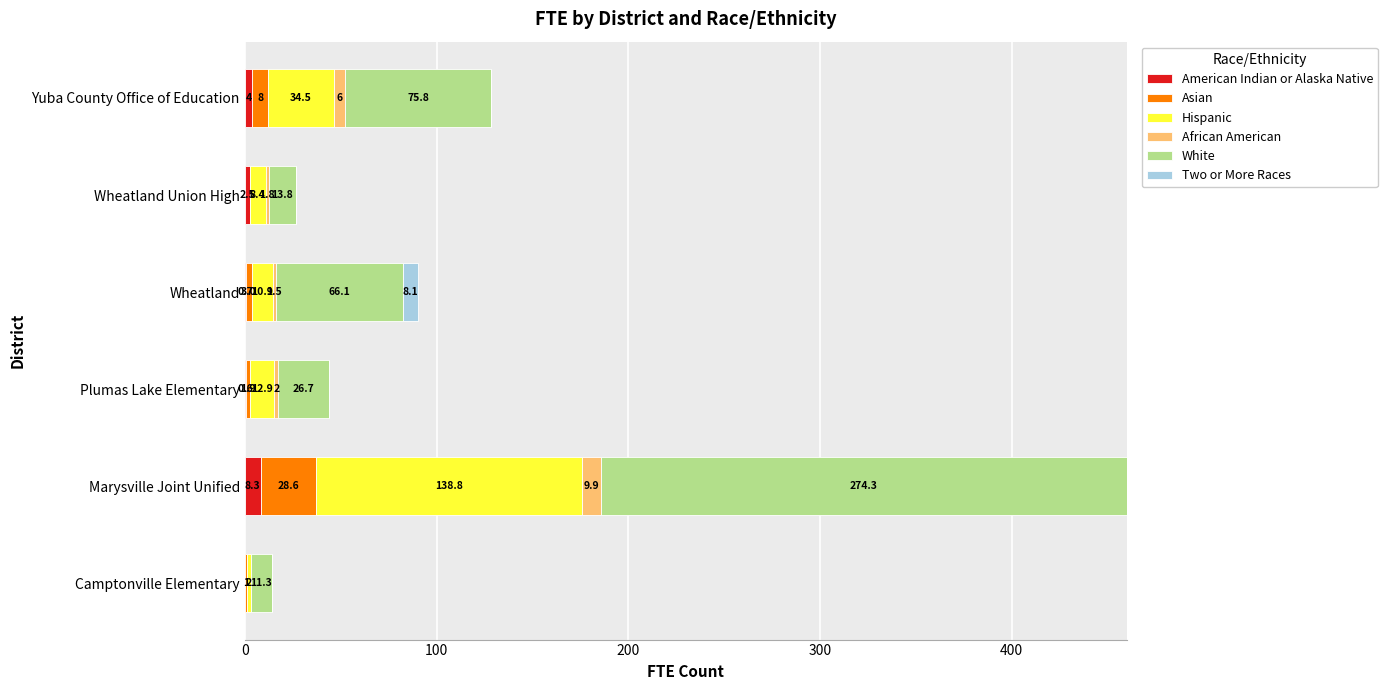

Count the number of data series in this chart.

6